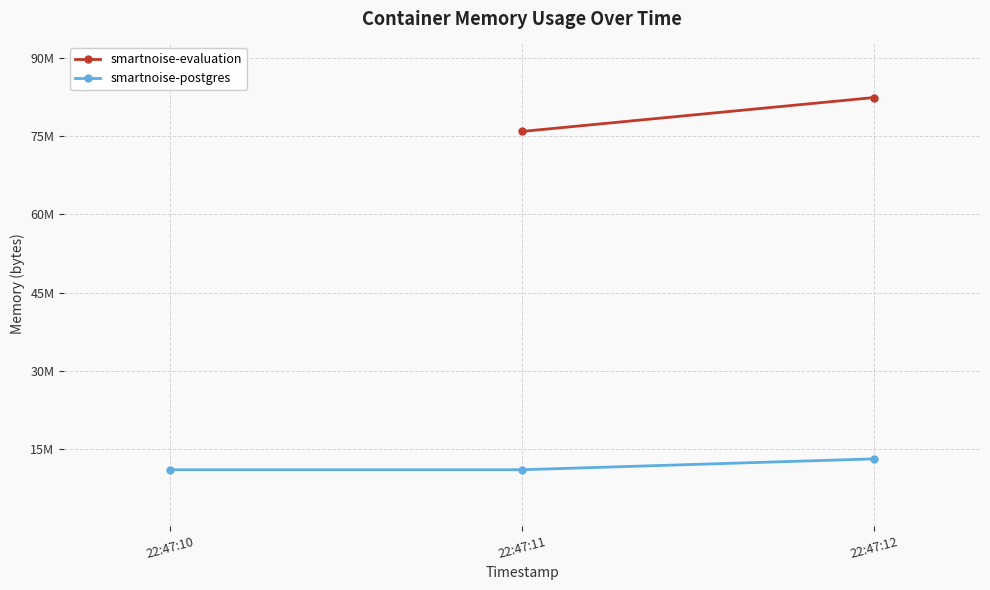

Read the value at 22:47:11, to the nearest 50.

11063300